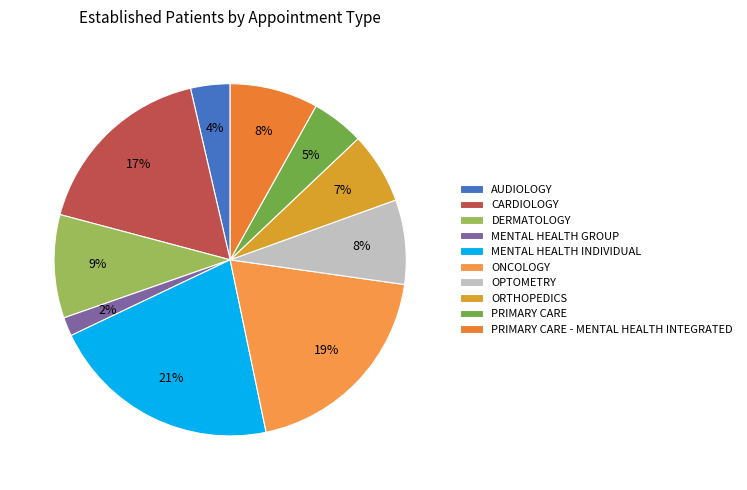

How many slices are in this pie chart?

10